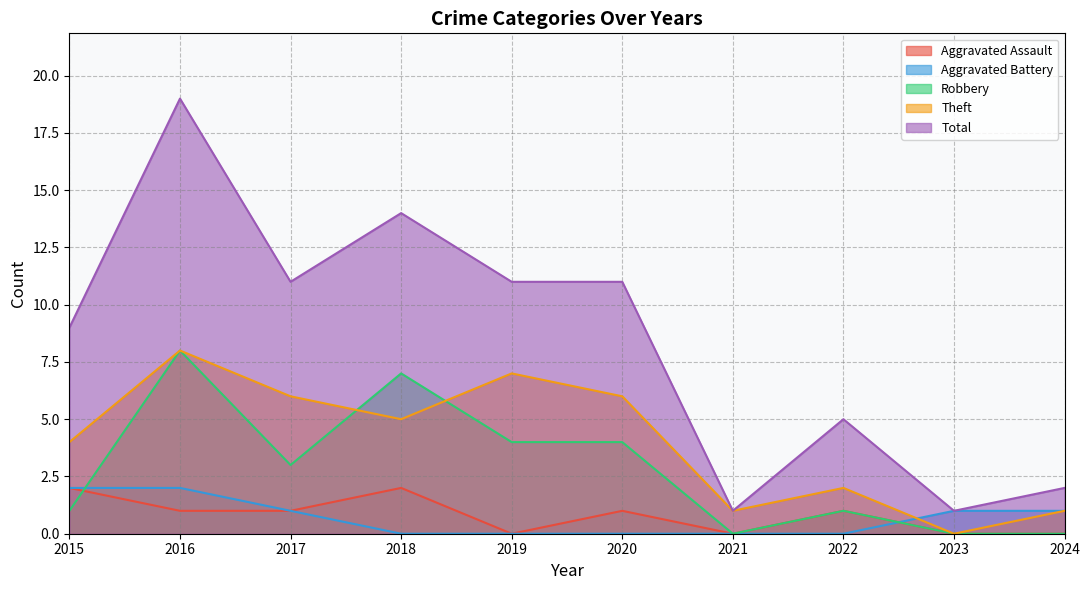

The value of Aggravated Battery at 2018 is -1. True or false?

False